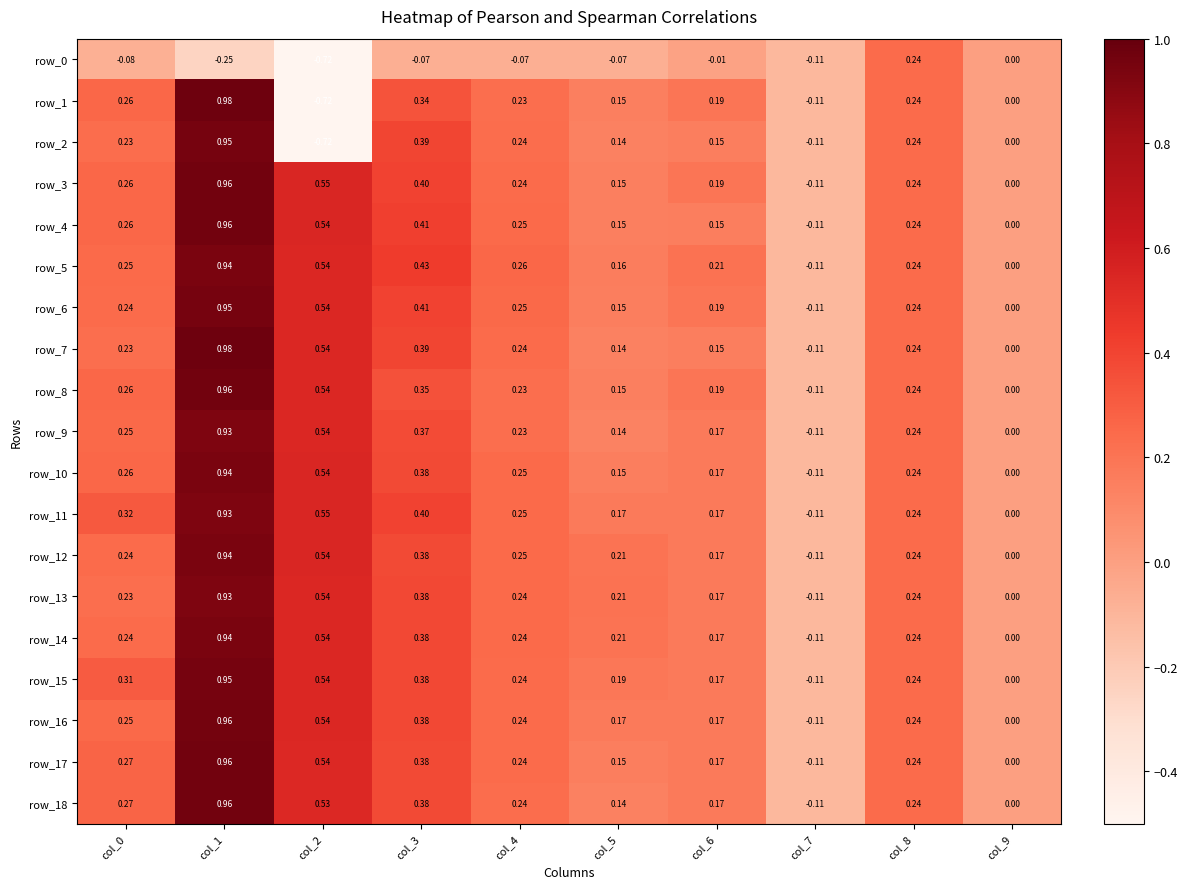

Is the value of row_11 at col_6 greater than the value of row_12 at col_0?

No